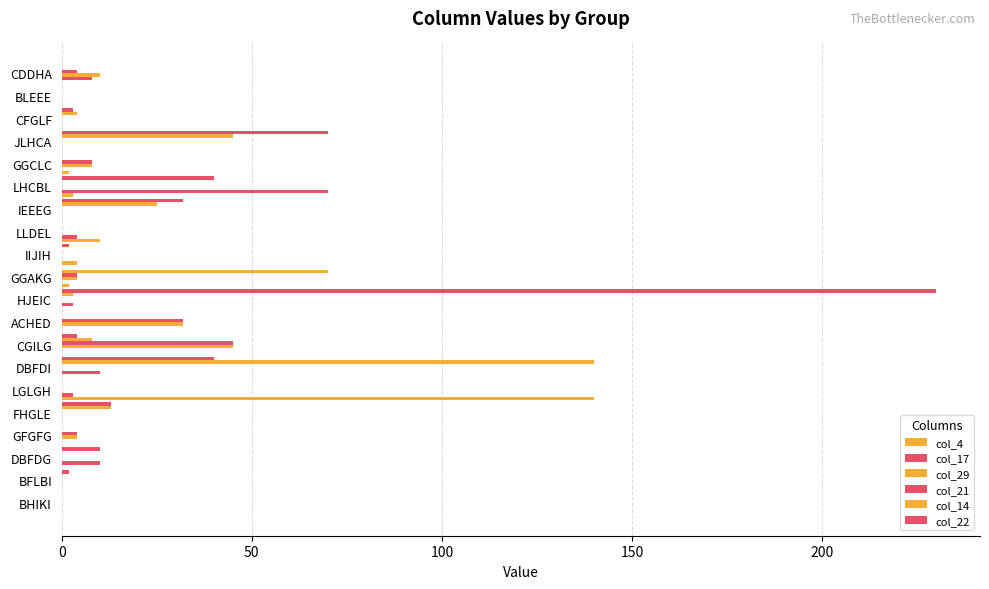

How many categories are shown in the chart?

20